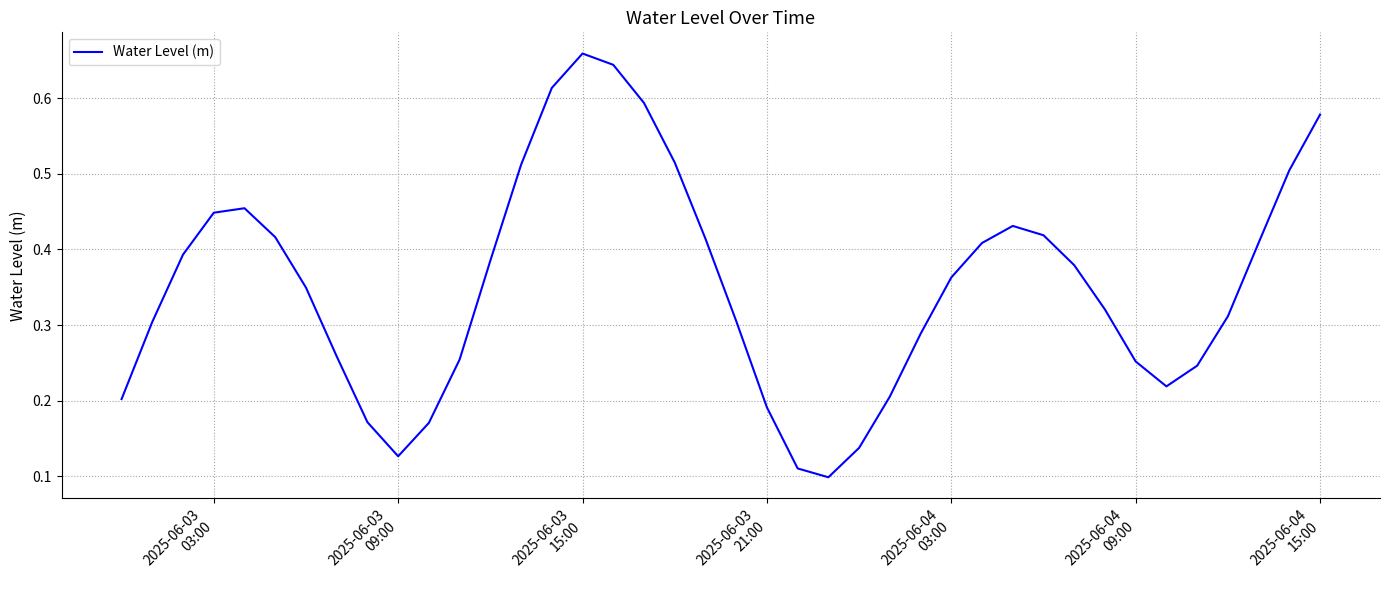

What is the value of the 13th point from the left?

0.4